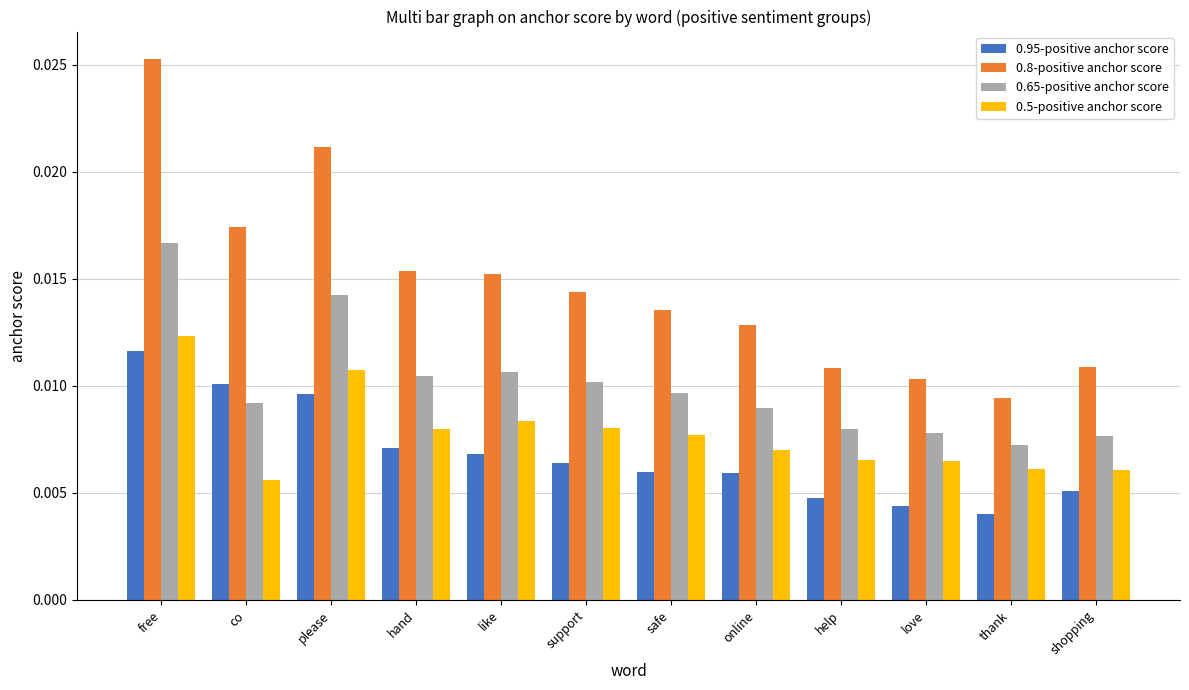

At safe, list the series in order from smallest to largest.

0.95-positive anchor score, 0.5-positive anchor score, 0.65-positive anchor score, 0.8-positive anchor score